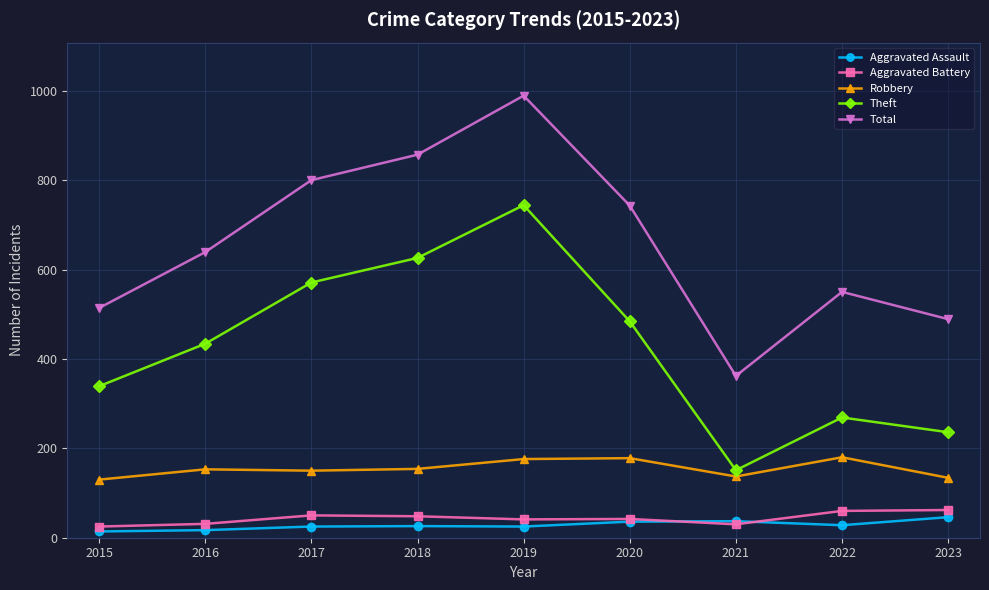

What is the approximate value of Total at 2022, to the nearest 50?

550